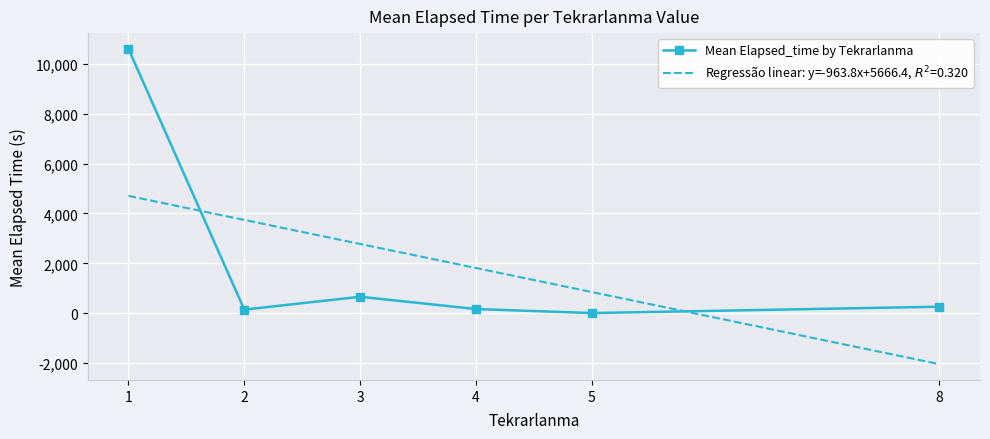

What is the greatest value displayed?

10596.4